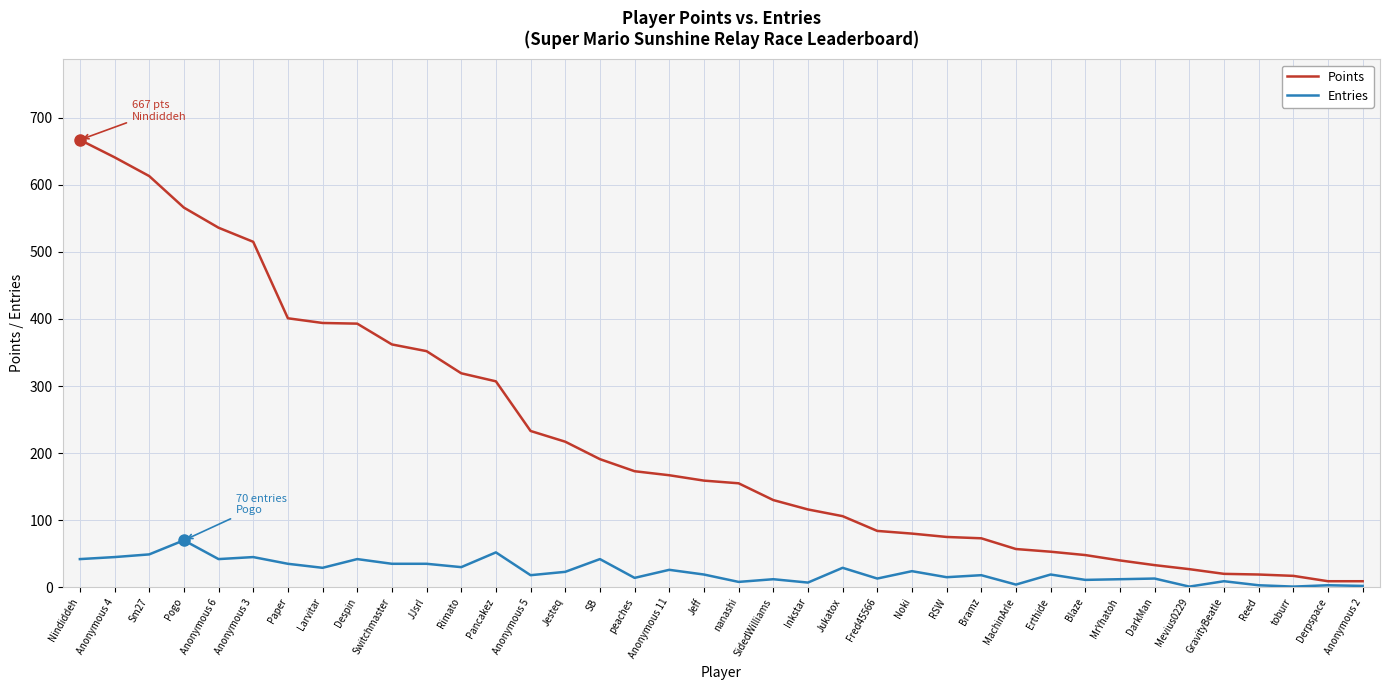

Is it true that Points equals 123 at RSW?

False